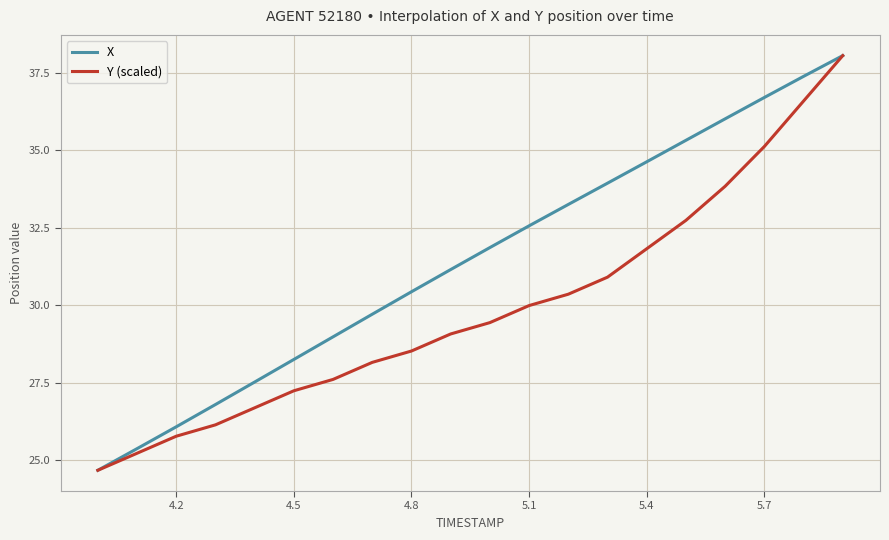

Which series has the largest total across all categories?

X